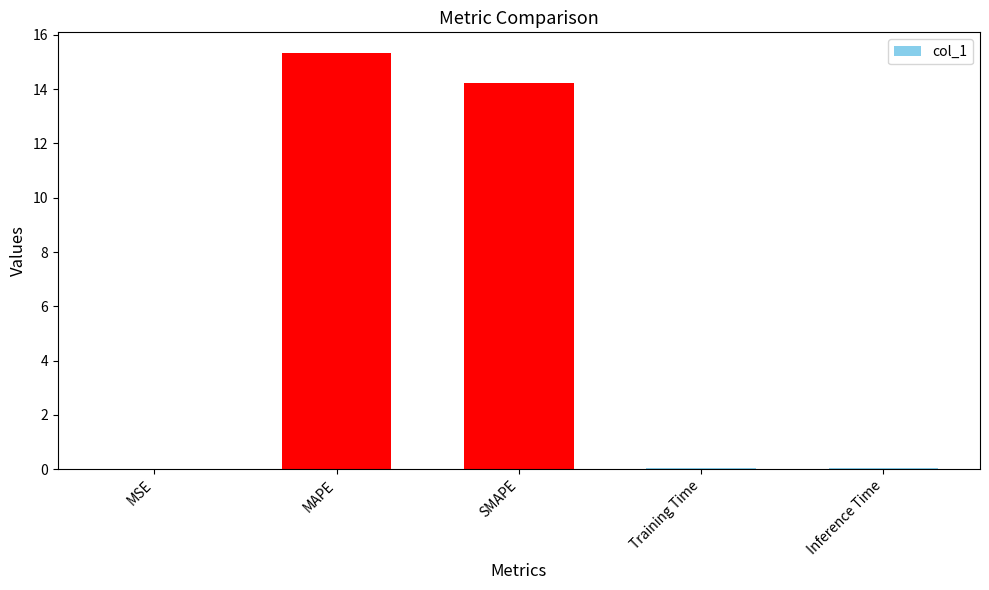

Which label corresponds to the largest value in the chart?

MAPE